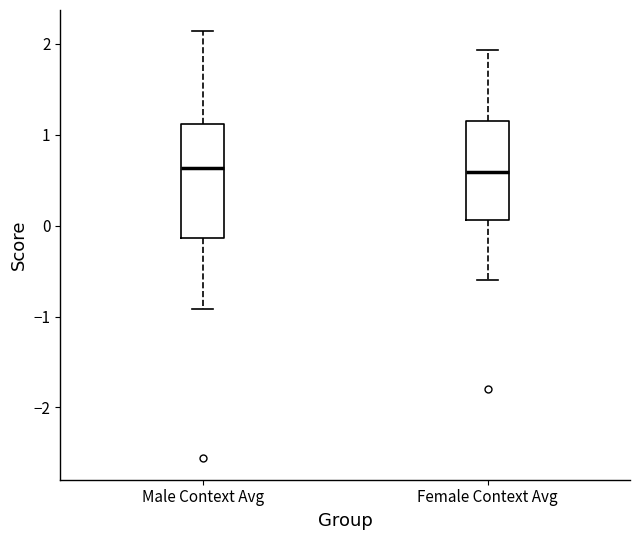

Reading left to right, read every box against the y-axis: the position of its median line, the range the box covers, and the ends of its whiskers. The values are not printed on the chart, so give them approximately, as read against the axis.

Male Context Avg: median 0.6, box -0.1 to 1.1, whiskers -0.9 to 2.1
Female Context Avg: median 0.6, box 0.1 to 1.2, whiskers -0.6 to 1.9